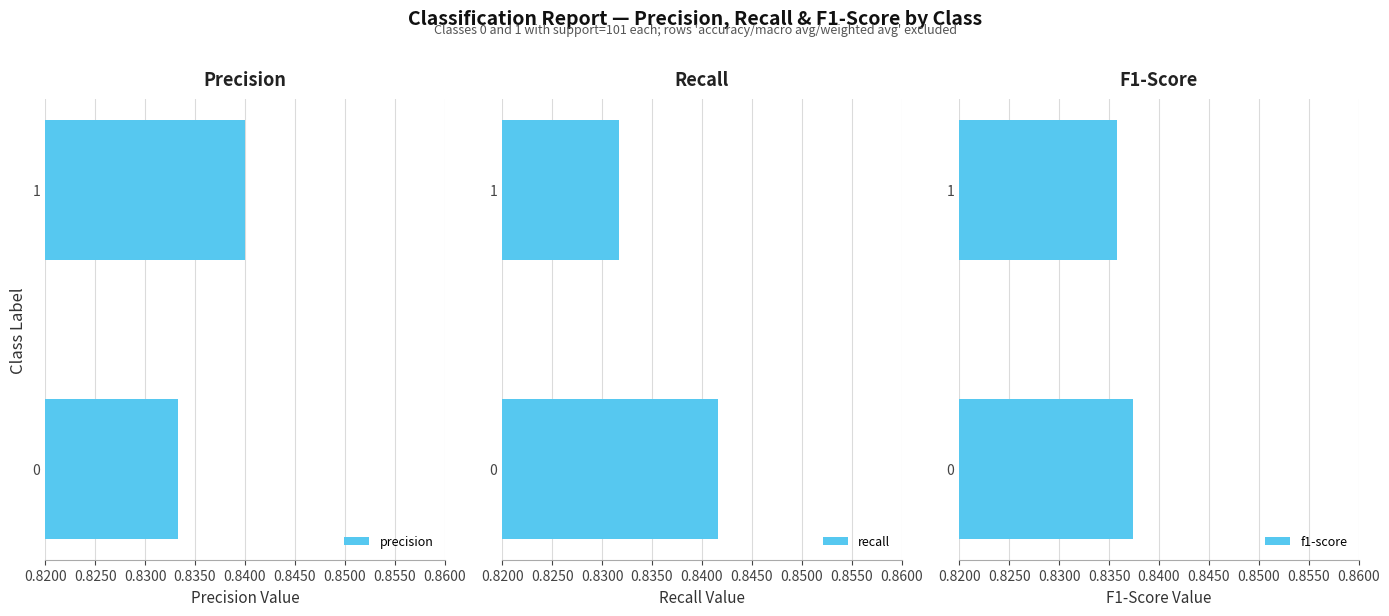

What is the value of the f1-score bar at the 2nd from the left?

0.8